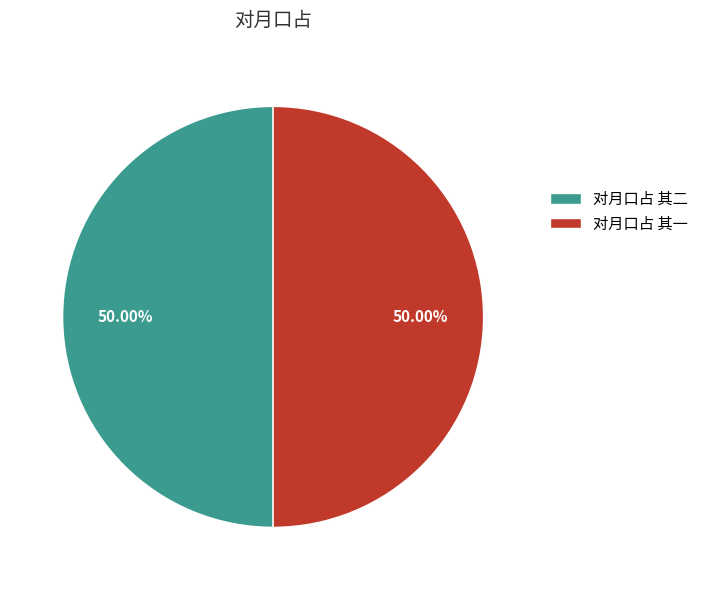

Combined, do 对月口占 其一 and 对月口占 其二 account for over 50%?

Yes